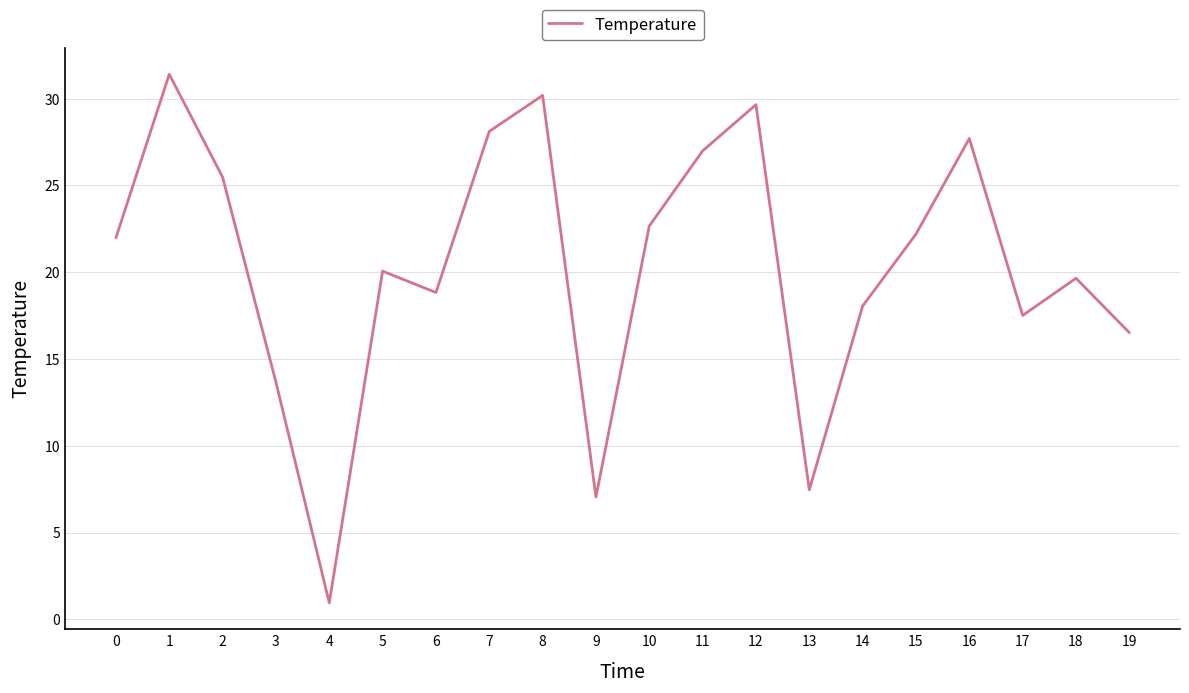

Does the chart display data point markers on the line(s)?

No